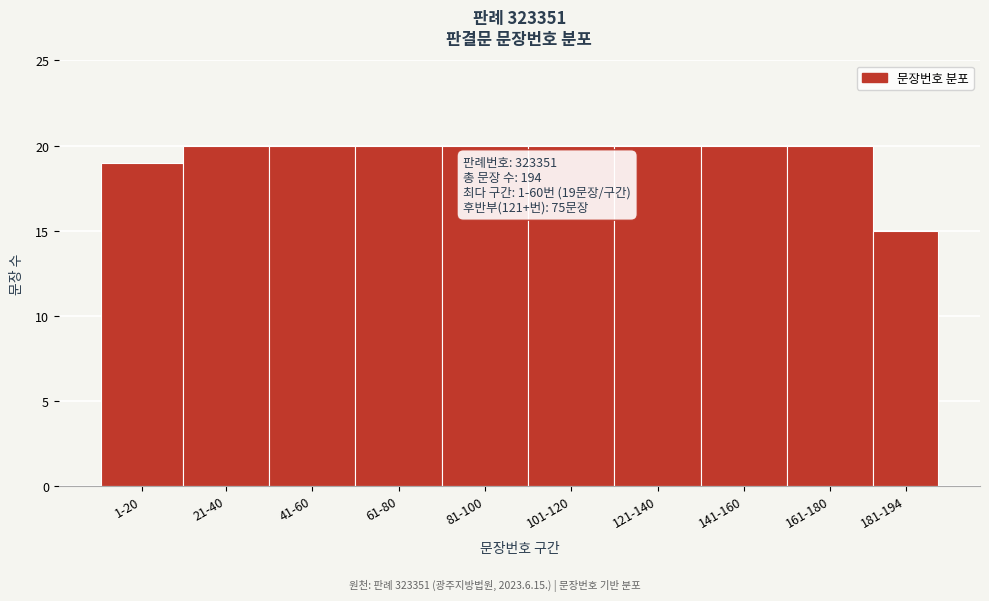

Reading left to right, extract all data points from this chart.

1-20=19	21-40=20	41-60=20	61-80=20	81-100=20	101-120=20	121-140=20	141-160=20	161-180=20	181-194=15